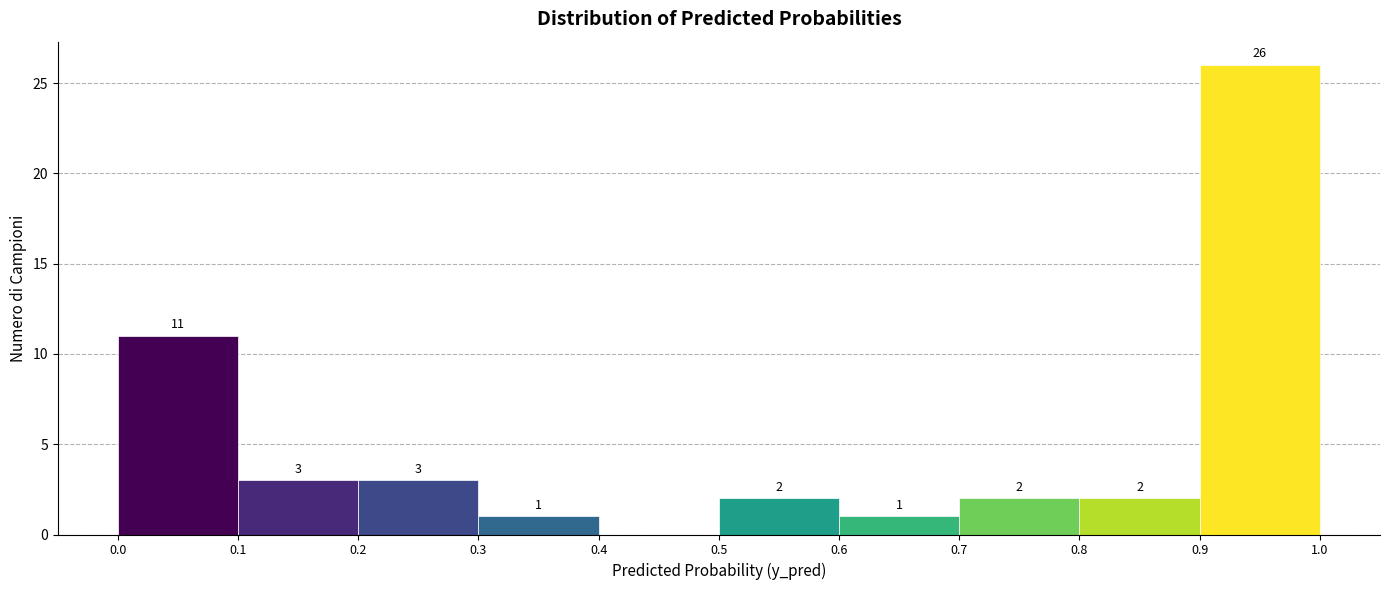

Over which range of the x-axis is the bar tallest?

0.9 to 1.0